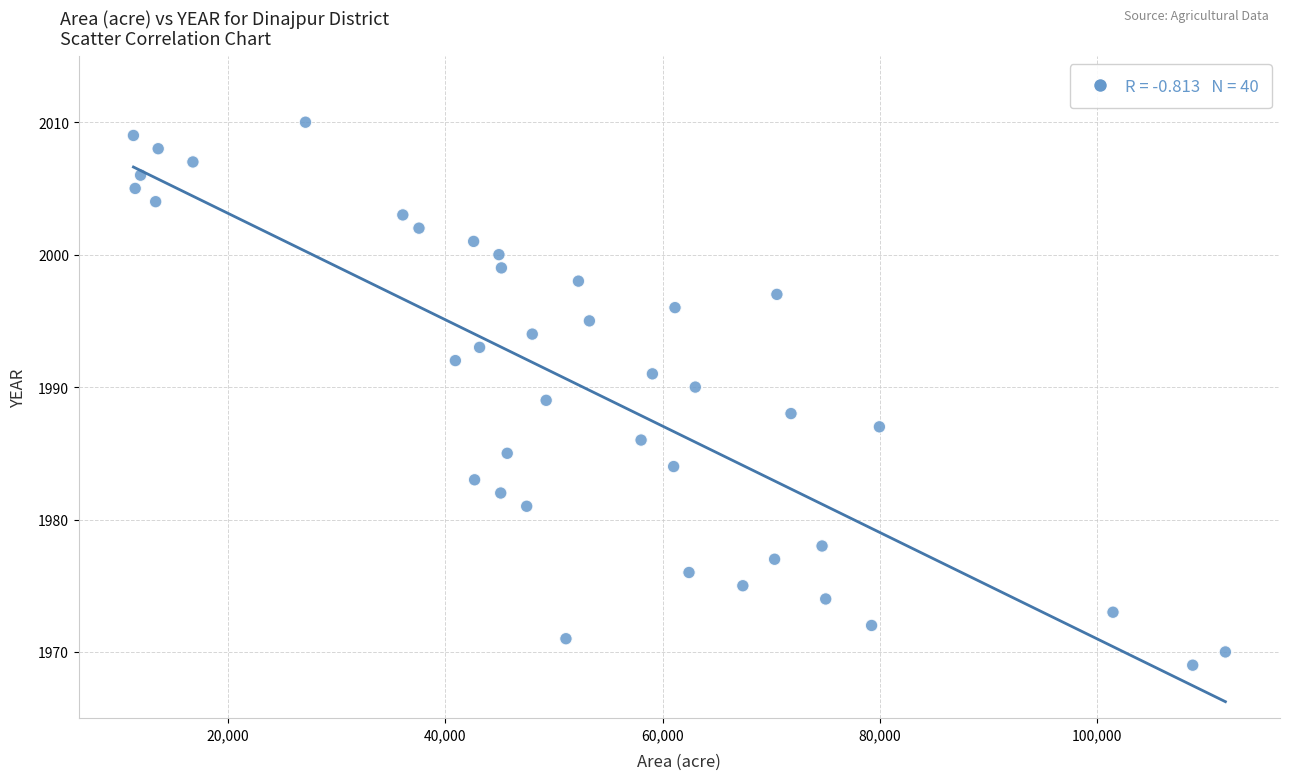

What is the range of X values (max minus min)?

100536